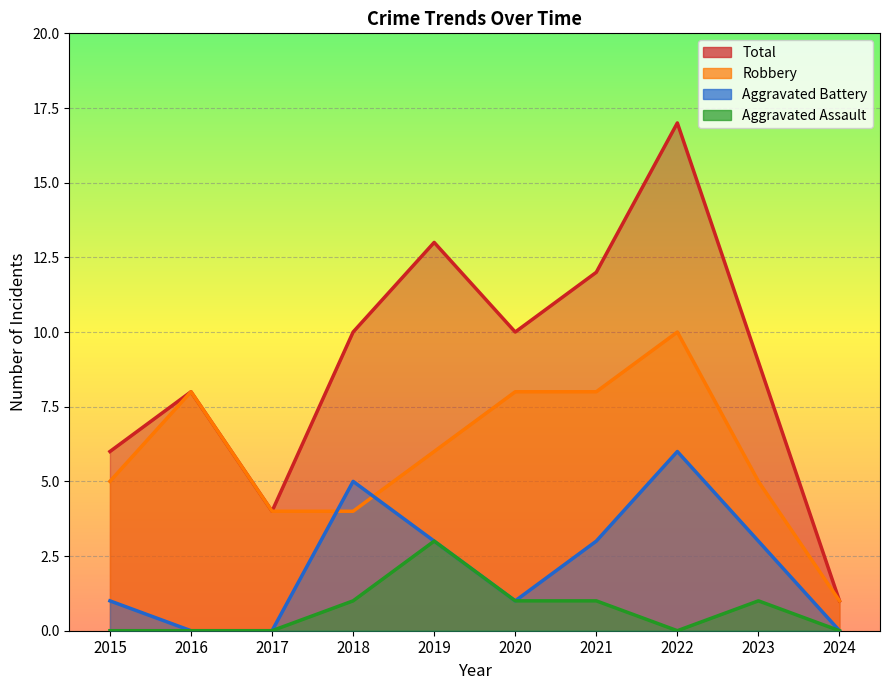

At how many categories does at least one series exceed 1?

9